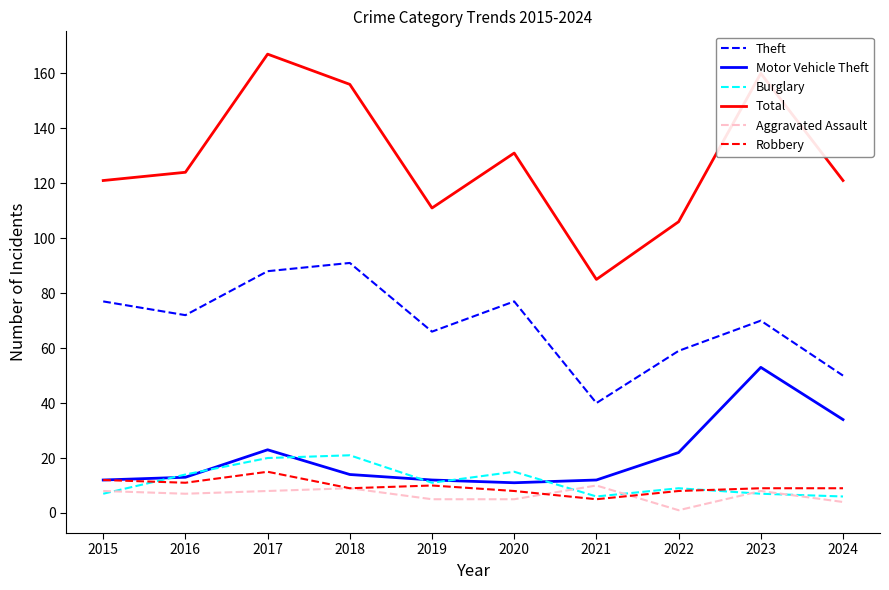

At which label does Robbery first exceed 9?

2015